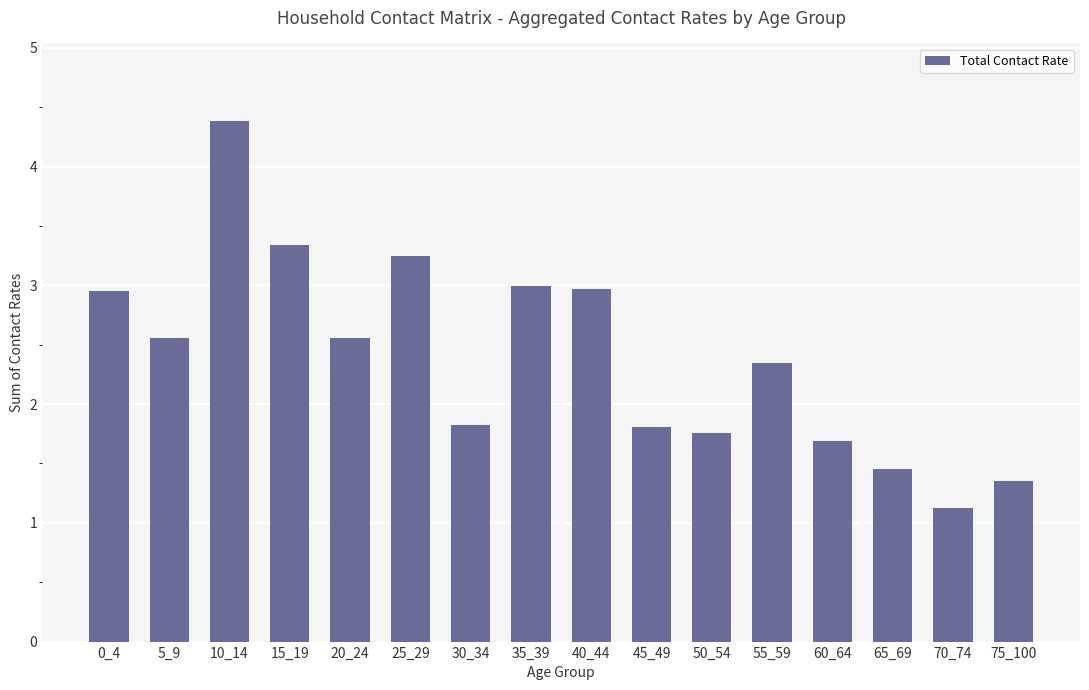

What is the change in value from 60_64 to 65_69?

-0.2